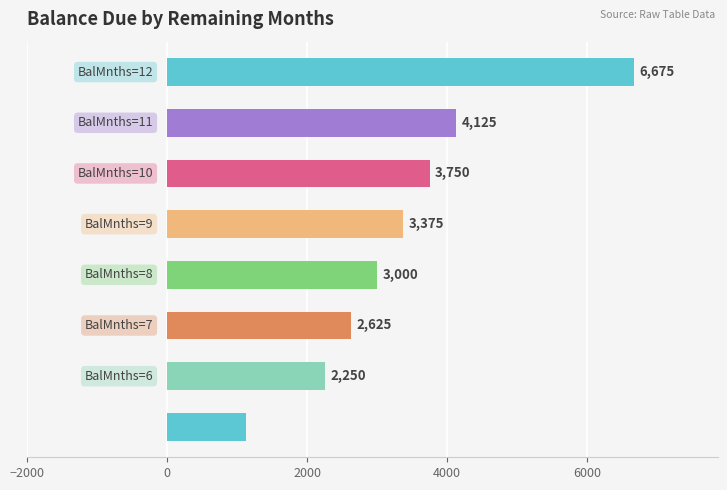

What is the value of the 4th bar from the top?

3375